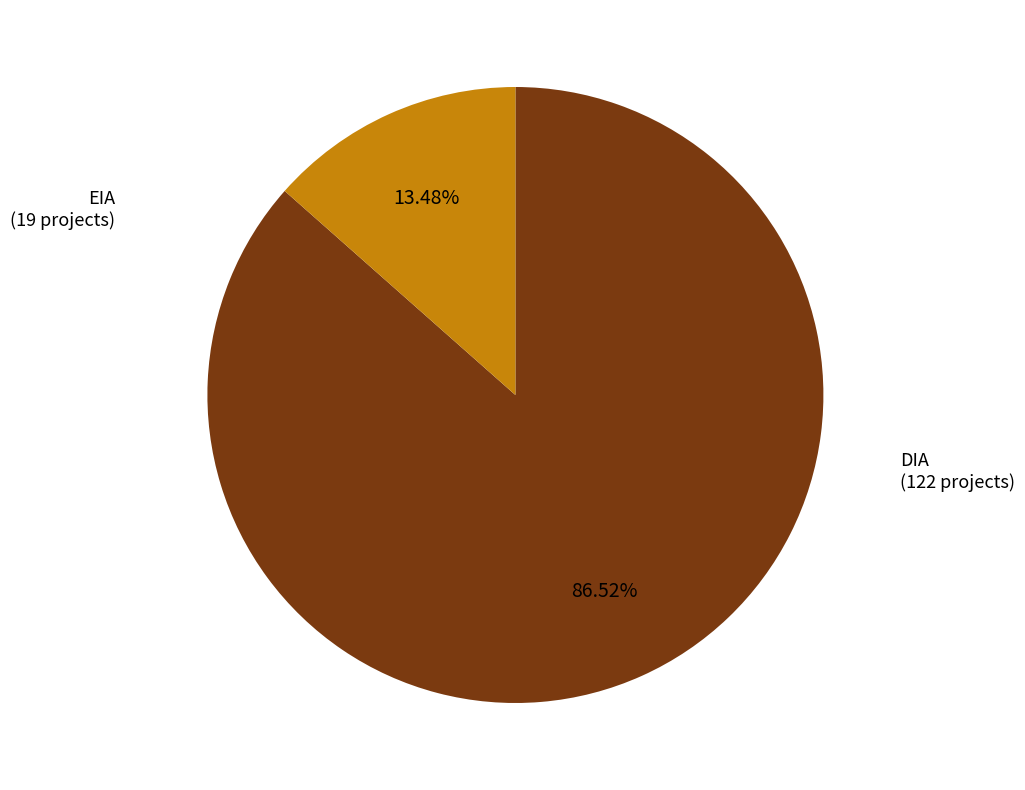

Is there any slice that represents more than half of the pie?

Yes